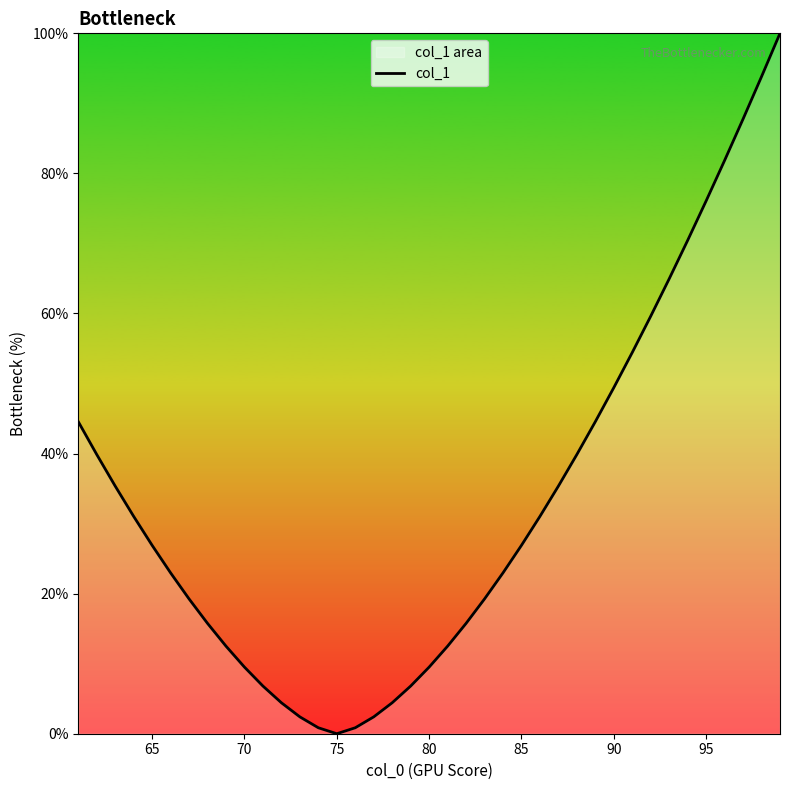

What is the difference between the maximum and minimum values?

100.0